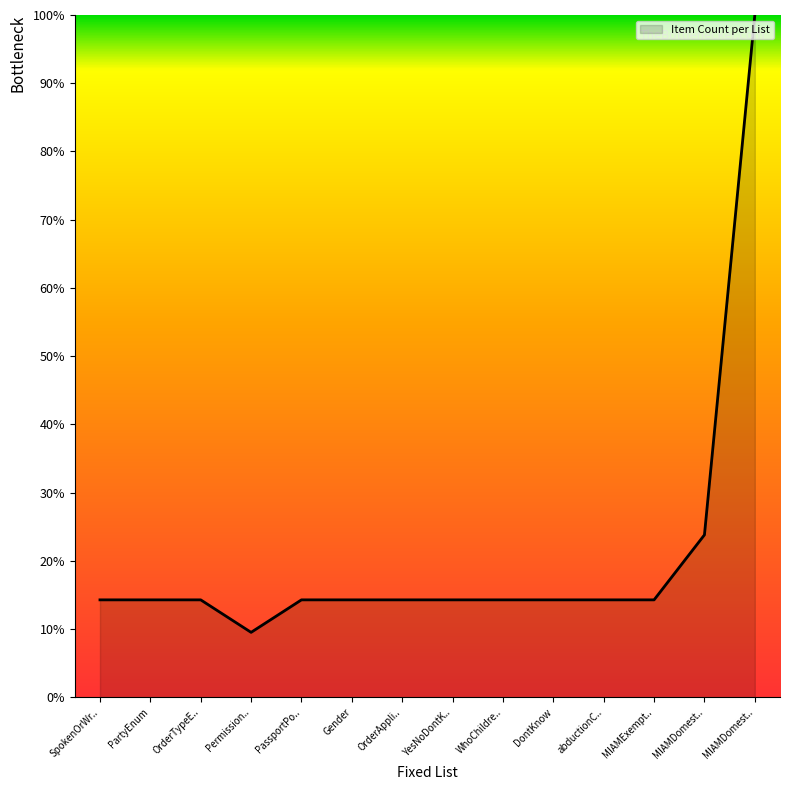

How many lines are shown in the chart?

1